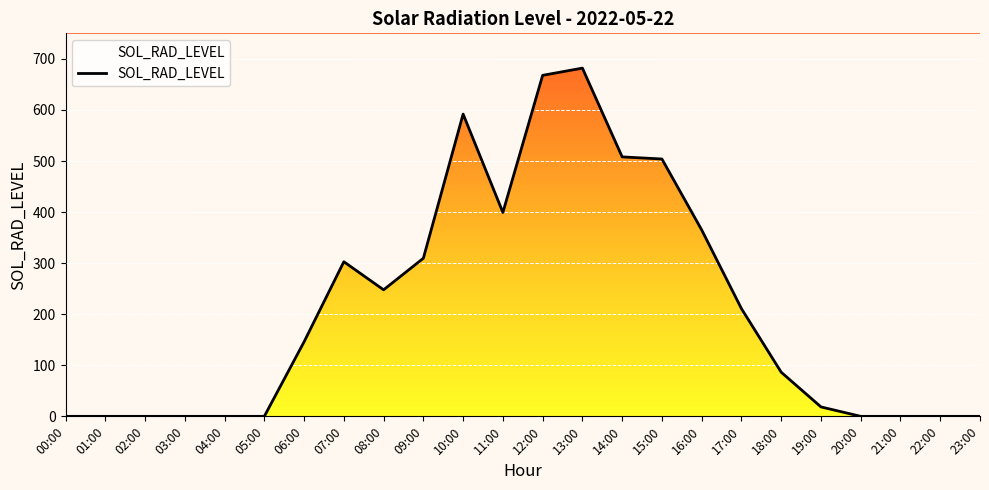

What is the label of the 15th point from the left?

14:00